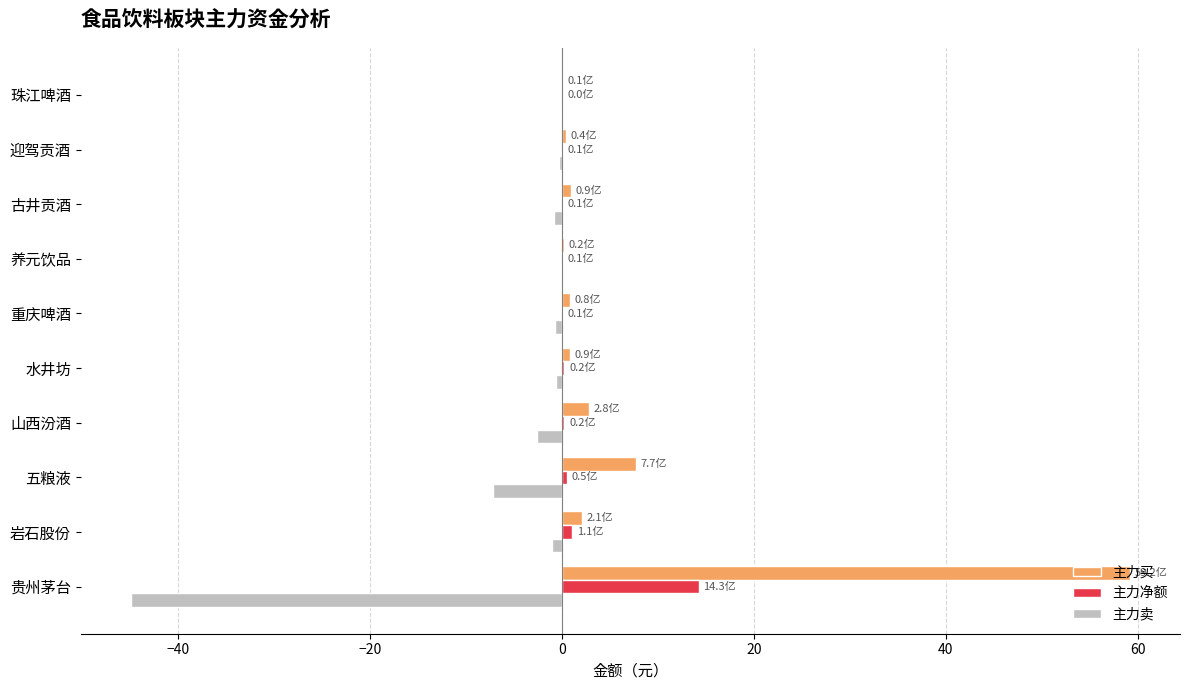

What are all the series names shown in the legend?

主力买, 主力净额, 主力卖